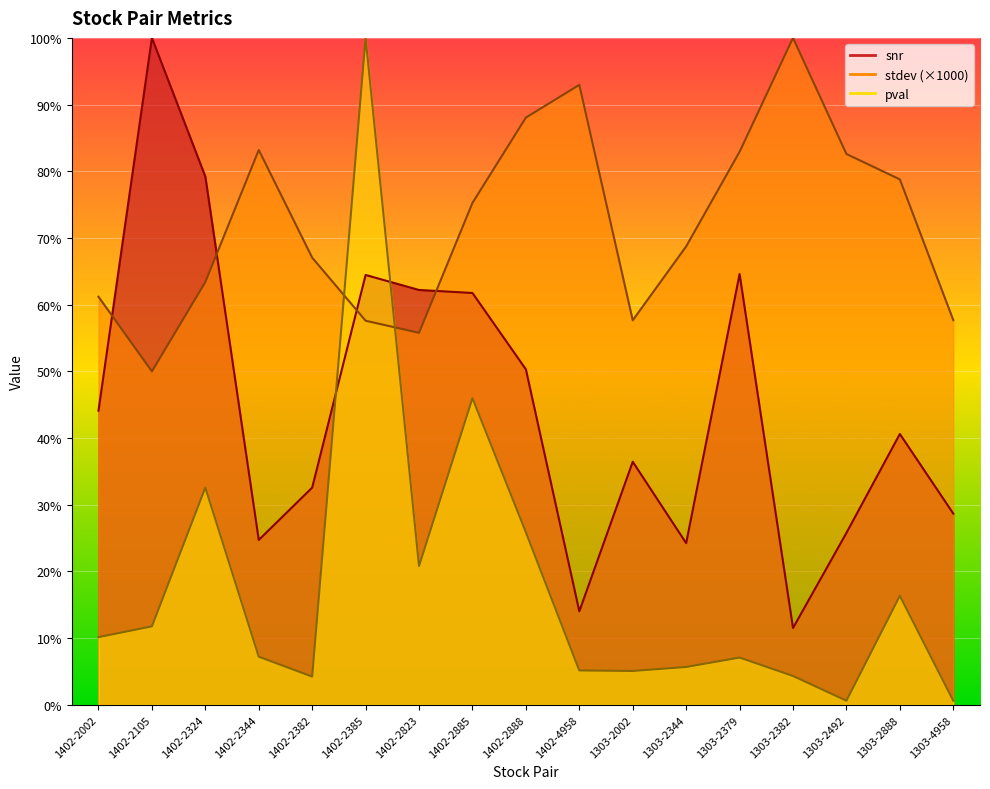

In pval, how many points are higher than both neighbors (excluding endpoints)?

5